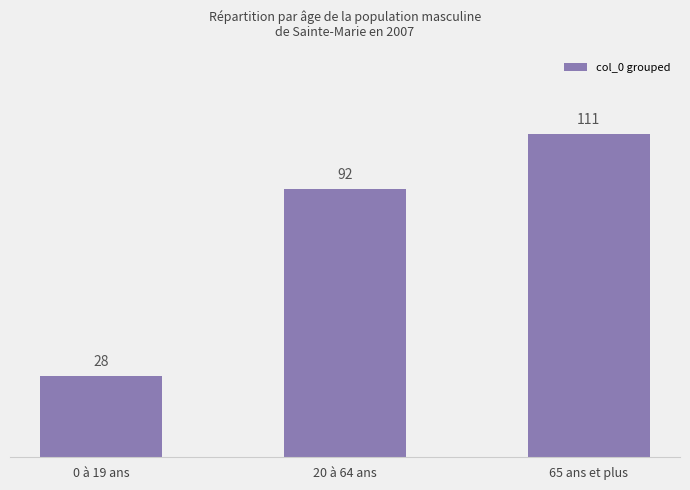

Reading left to right, transcribe all the data shown in this chart.

0 à 19 ans=28	20 à 64 ans=92	65 ans et plus=111